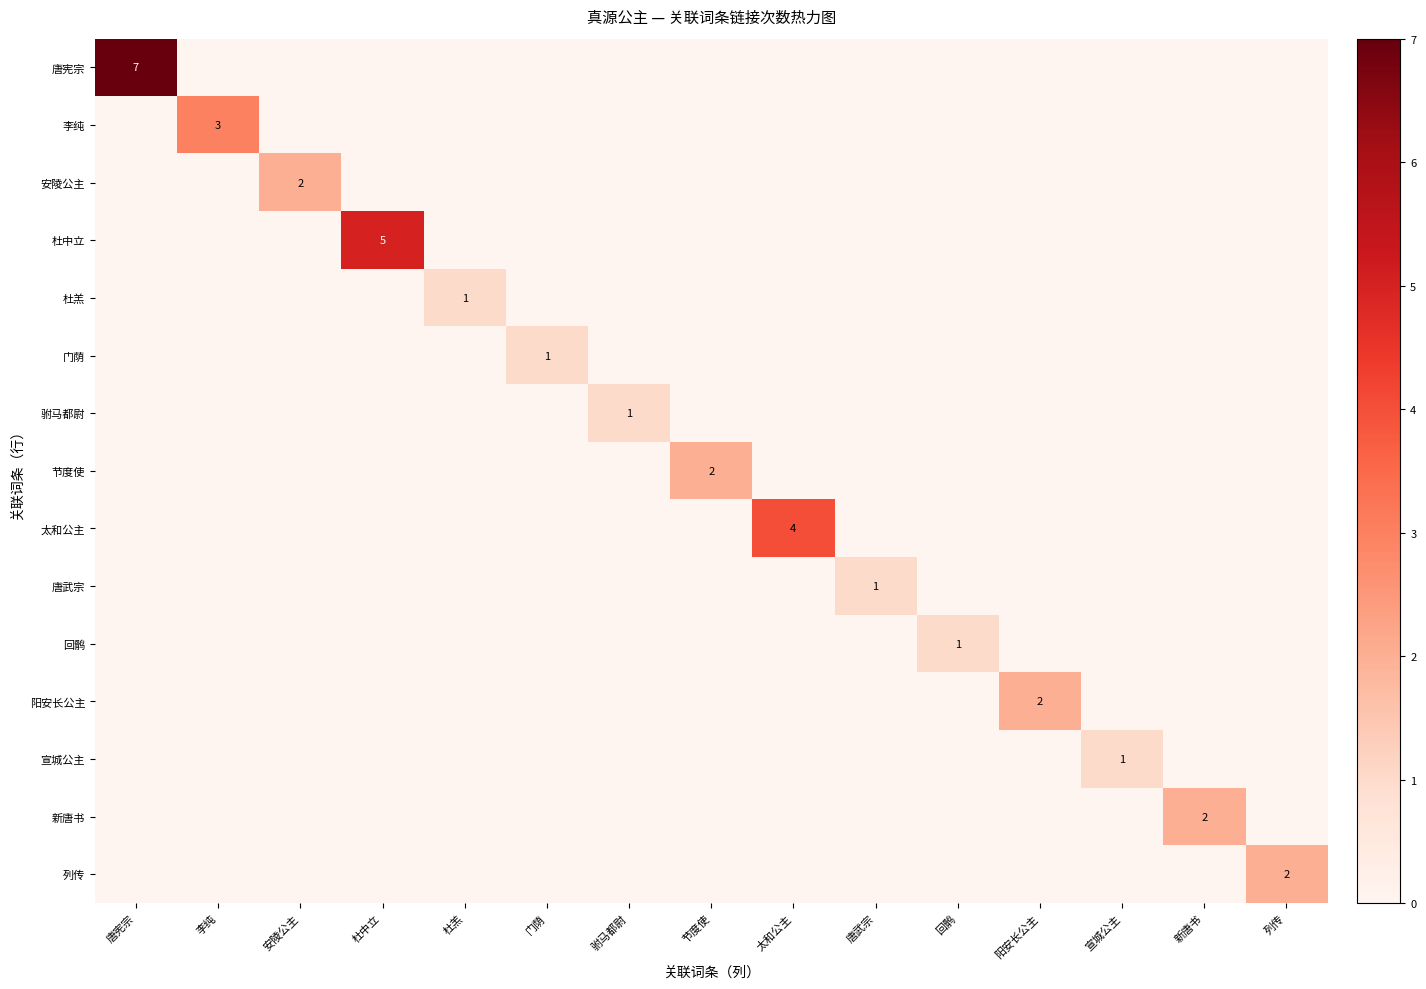

The 唐宪宗 series shows 12 at 唐宪宗. True or false?

False